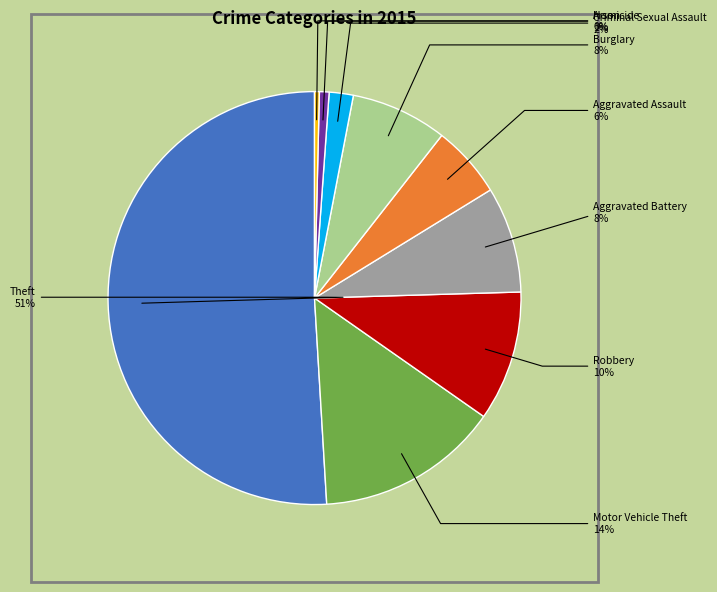

Is it true that Theft is 60% of the pie?

False